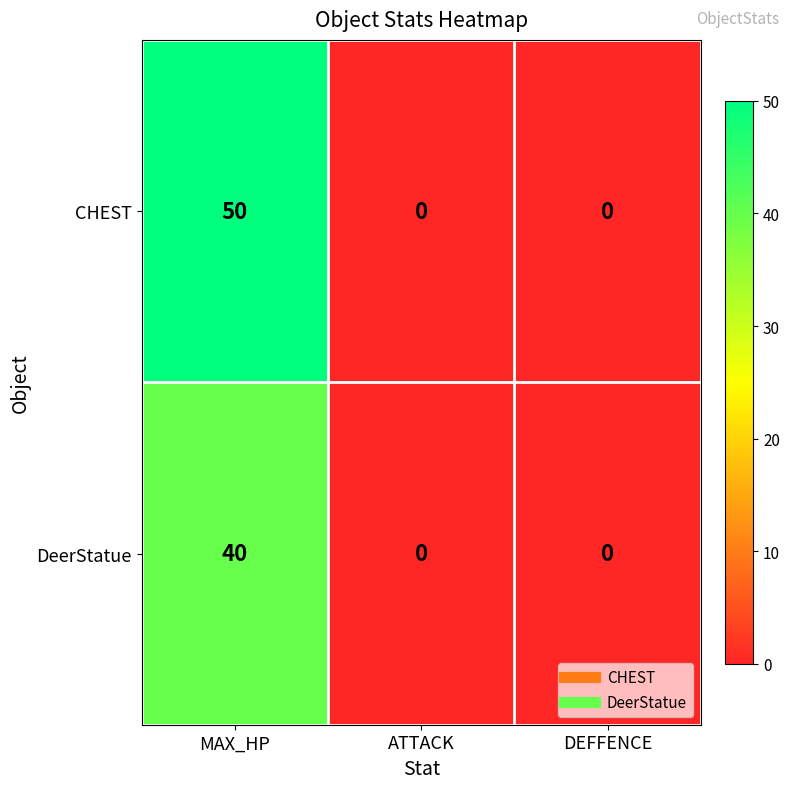

What is the total value across all series at MAX_HP?

90